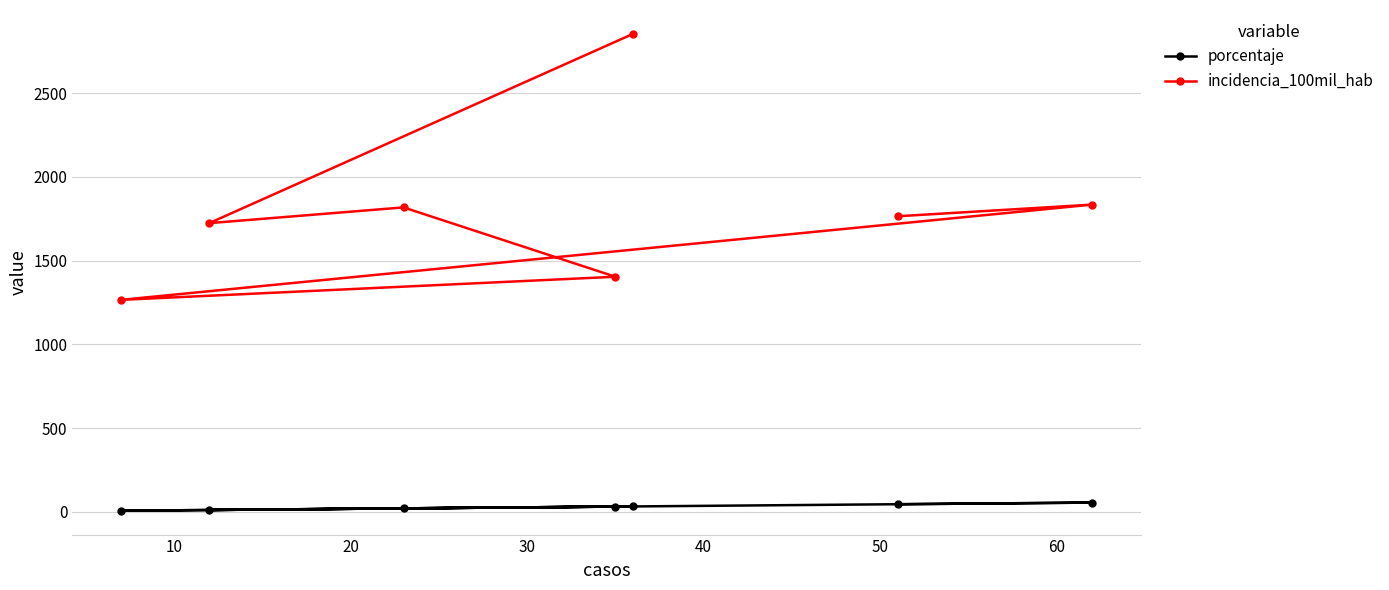

Reading left to right, what are all the values shown in this chart?

porcentaje: 31.9	10.6	20.4	31.0	6.2	54.9	45.1
incidencia_100mil_hab: 2854.9	1724.1	1818.2	1403.9	1265.8	1834.9	1765.3